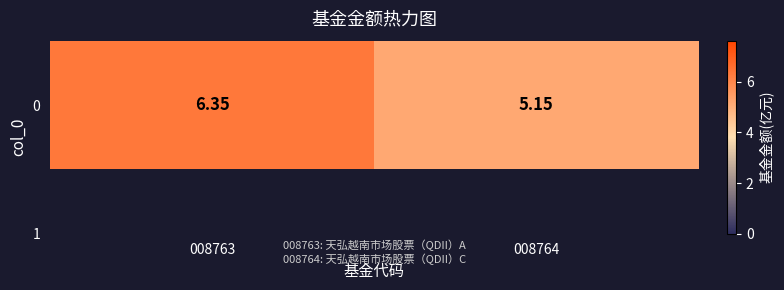

Reading right to left, extract all data points from this chart.

5.2	6.3